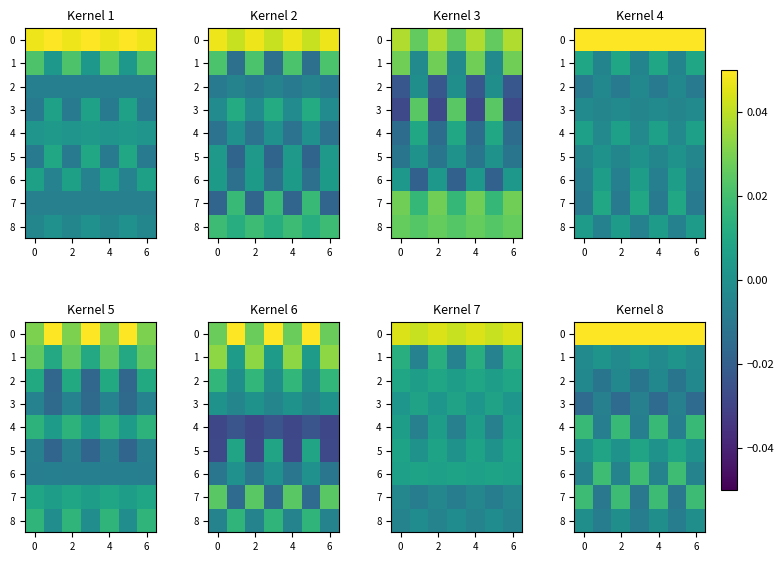

Count the number of data series in this chart.

9